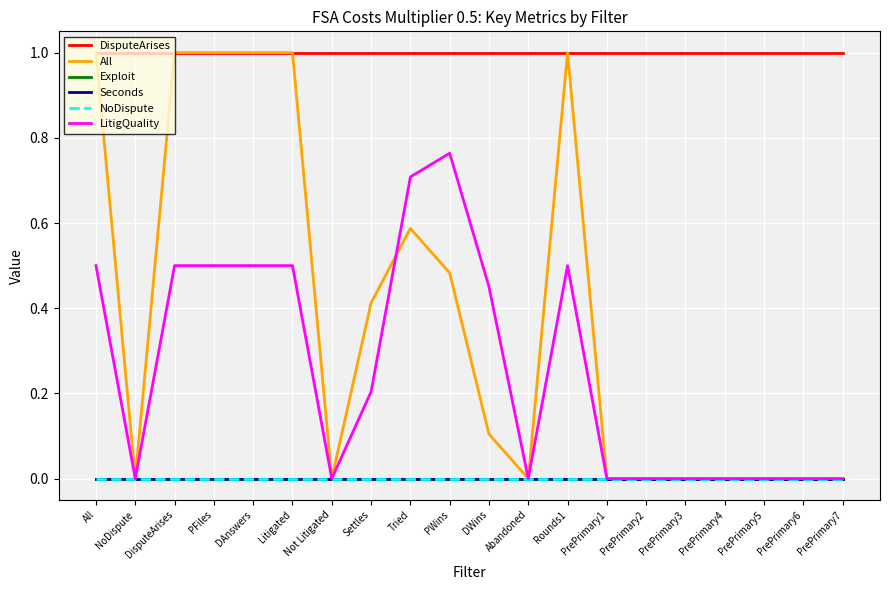

At which category is the sum across all series the highest?

All